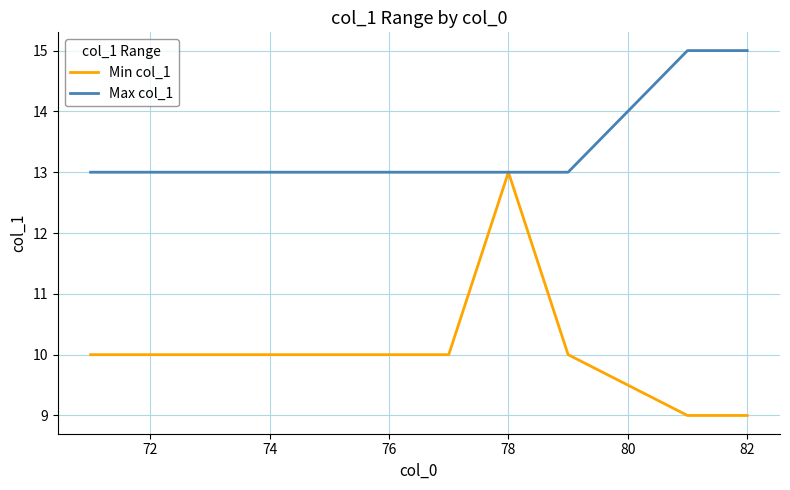

Is this an area chart (filled region under the line)?

No